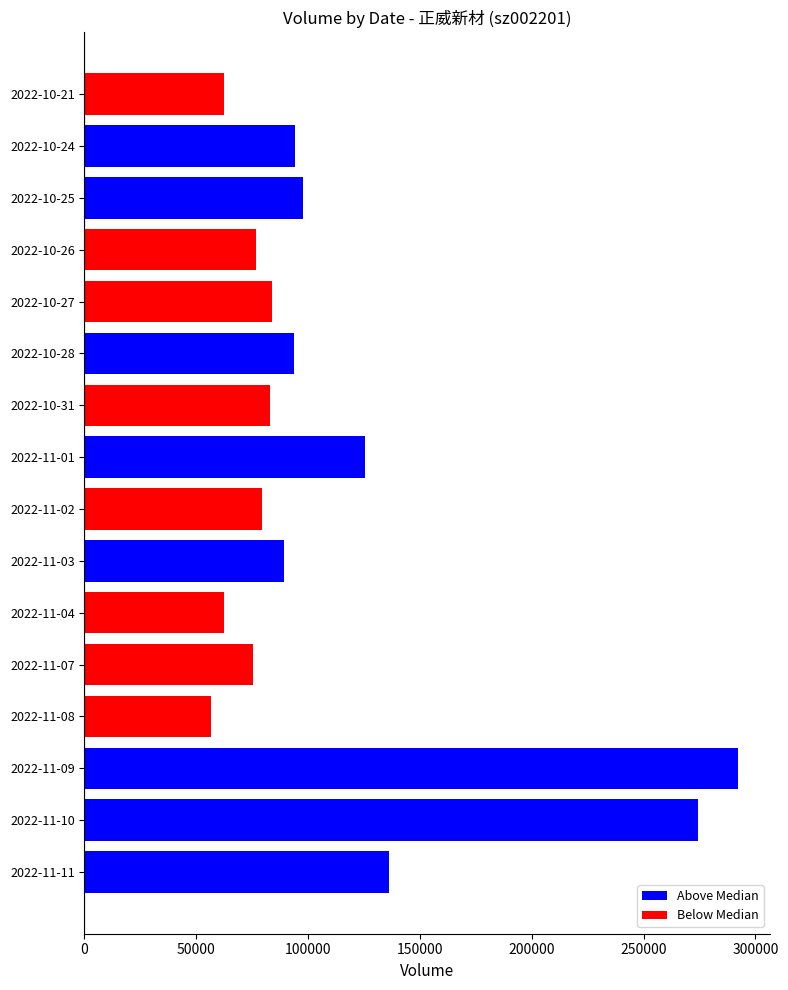

Count the number of data series in this chart.

1